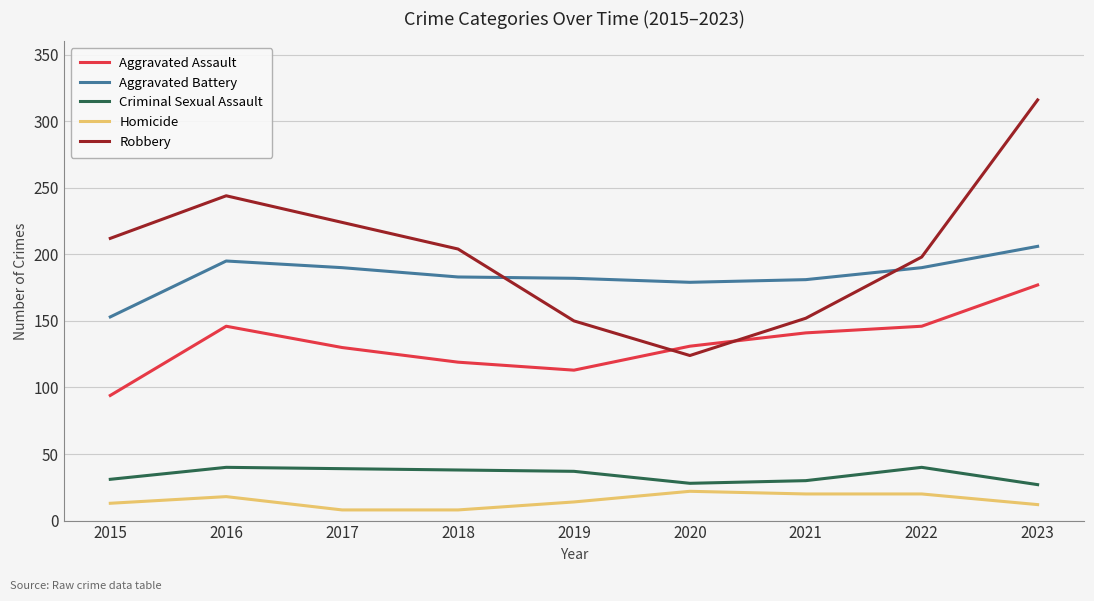

At which category is the sum across all series the highest?

2023